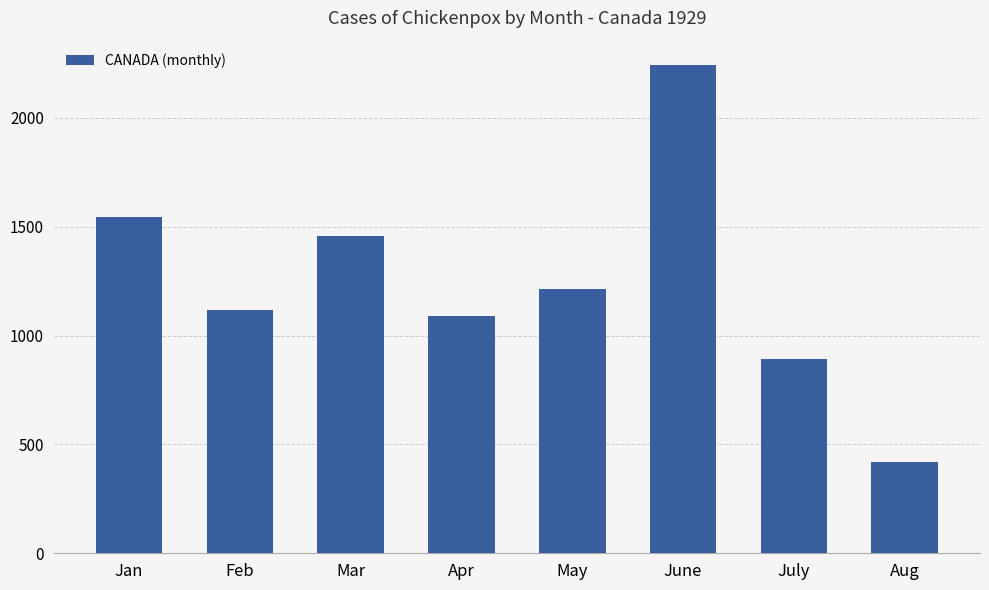

Between Aug and May, which is larger?

May